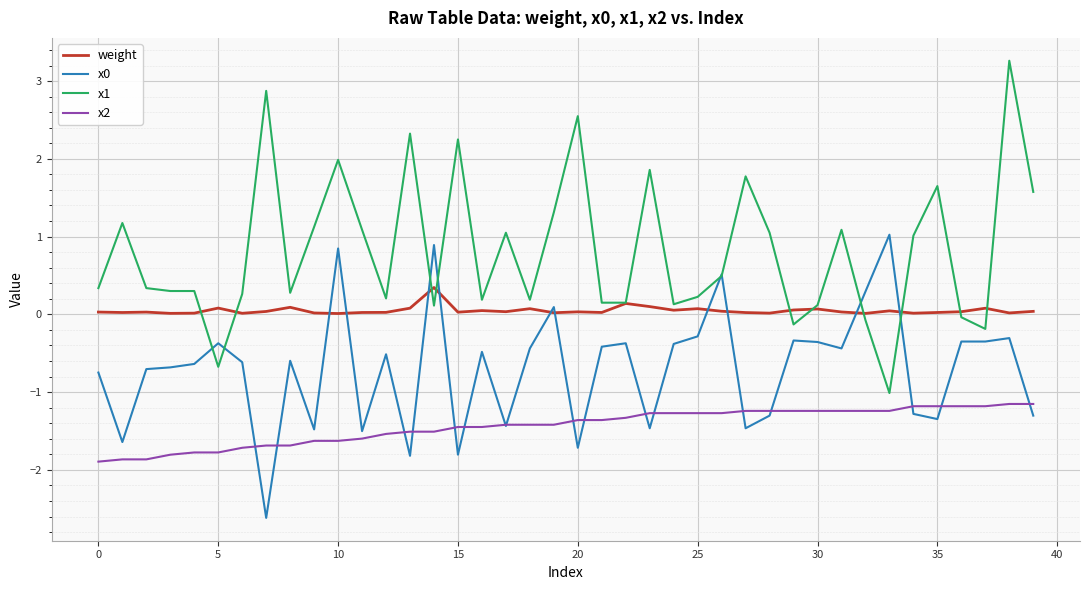

What is the highest value of the x2 series?

-1.2